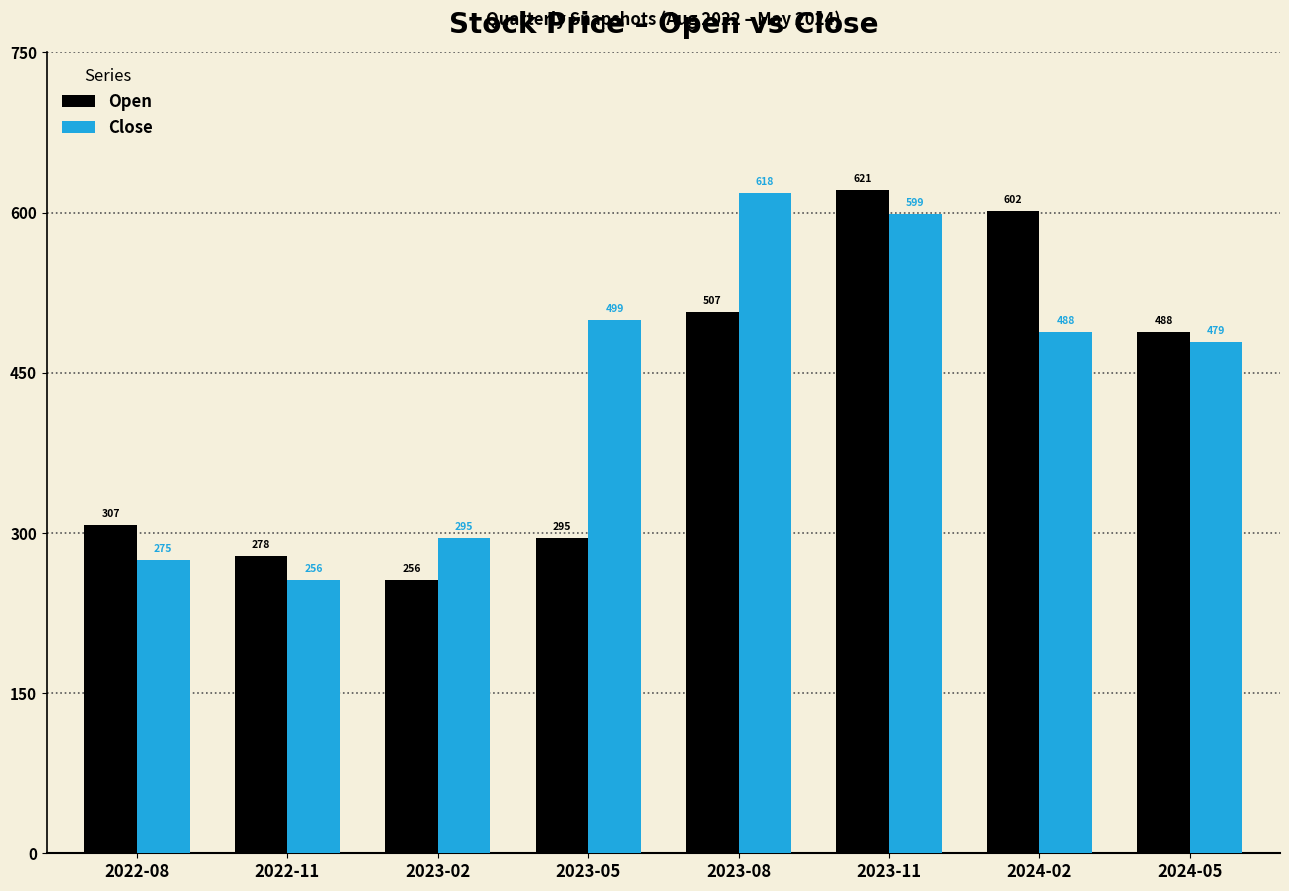

How many groups of bars are there?

8